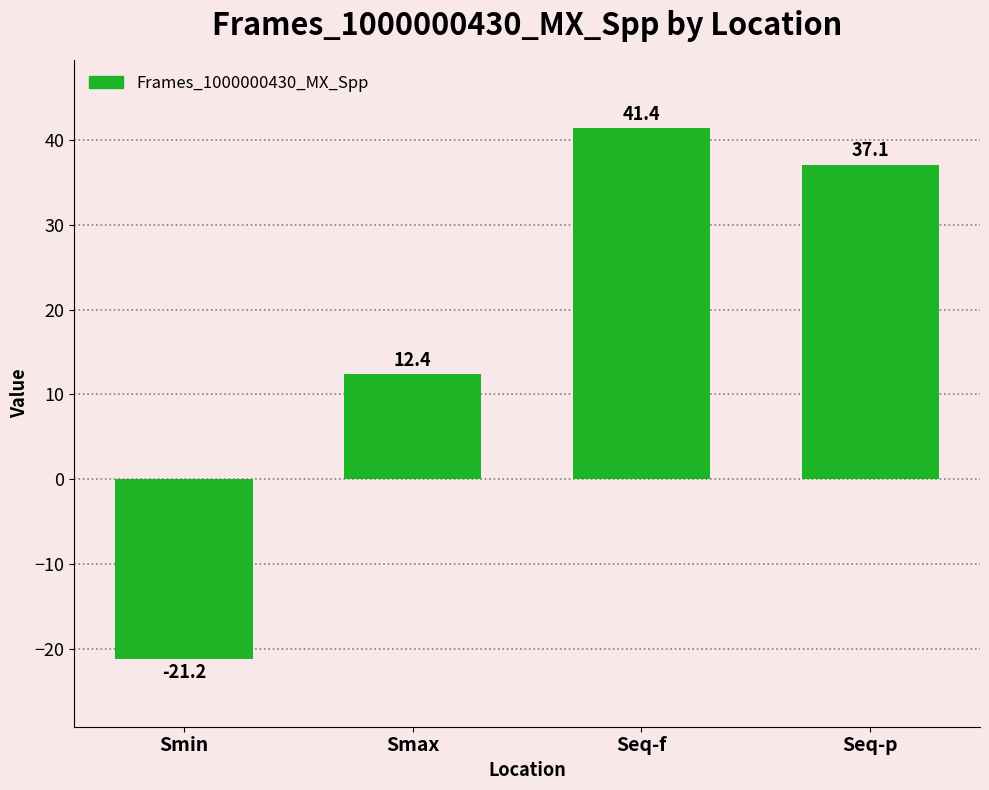

How many data points does each series have?

4